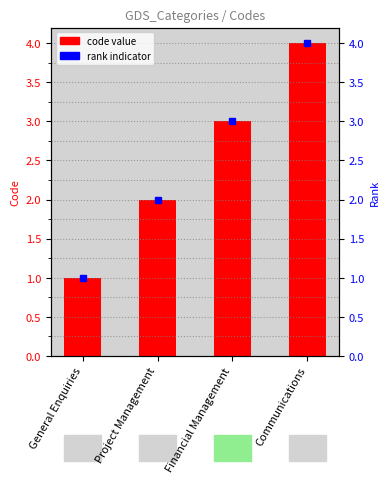

What is the approximate value at Financial Management?

3